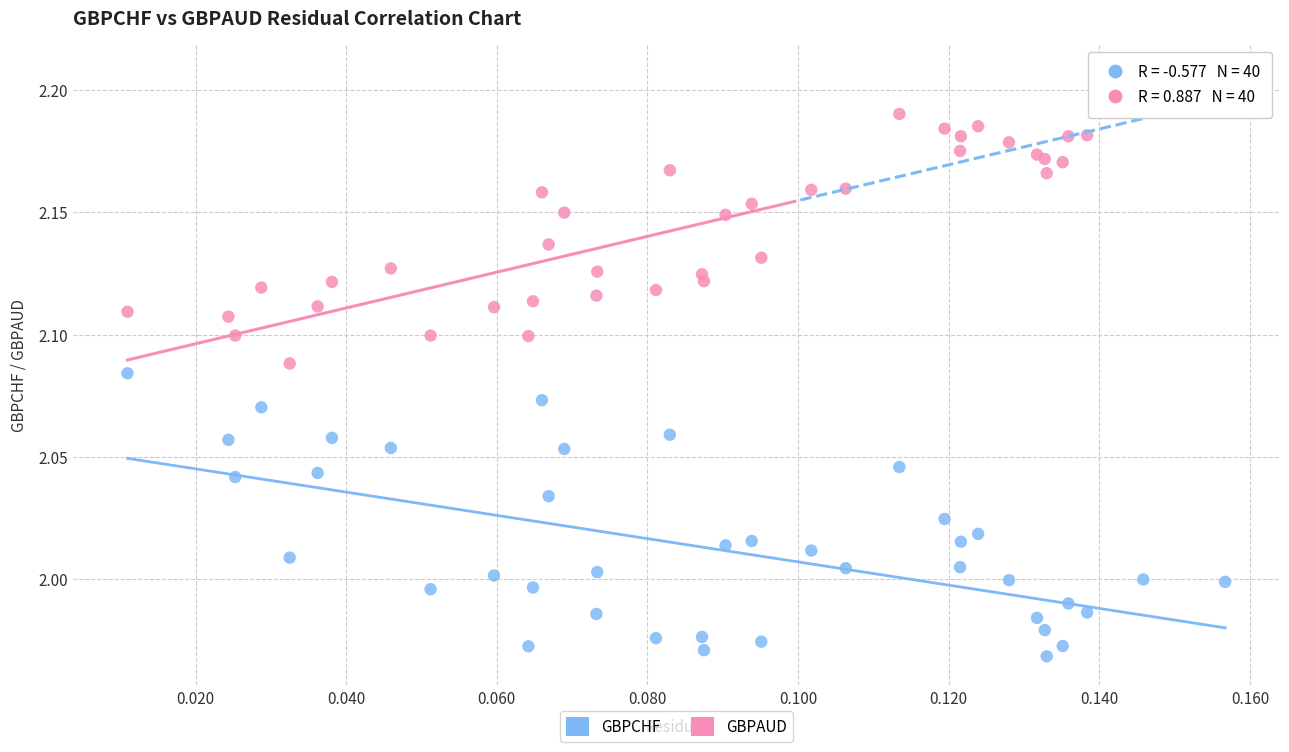

Which series contains the lowest Y value?

GBPCHF